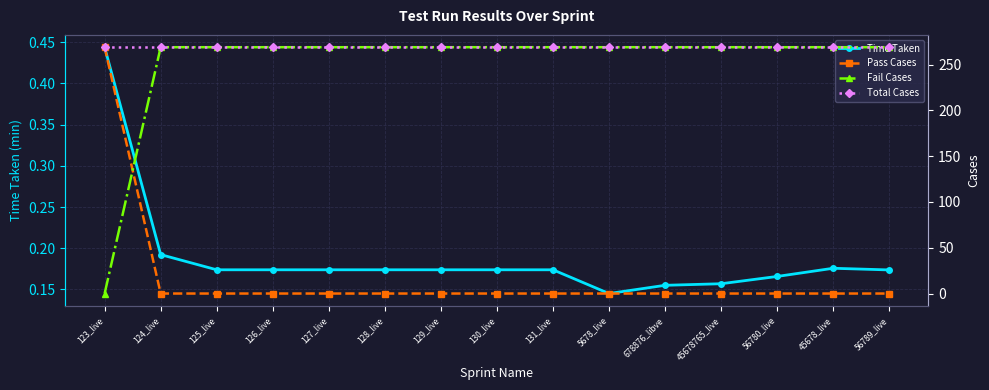

Is this an area chart (filled region under the line)?

No